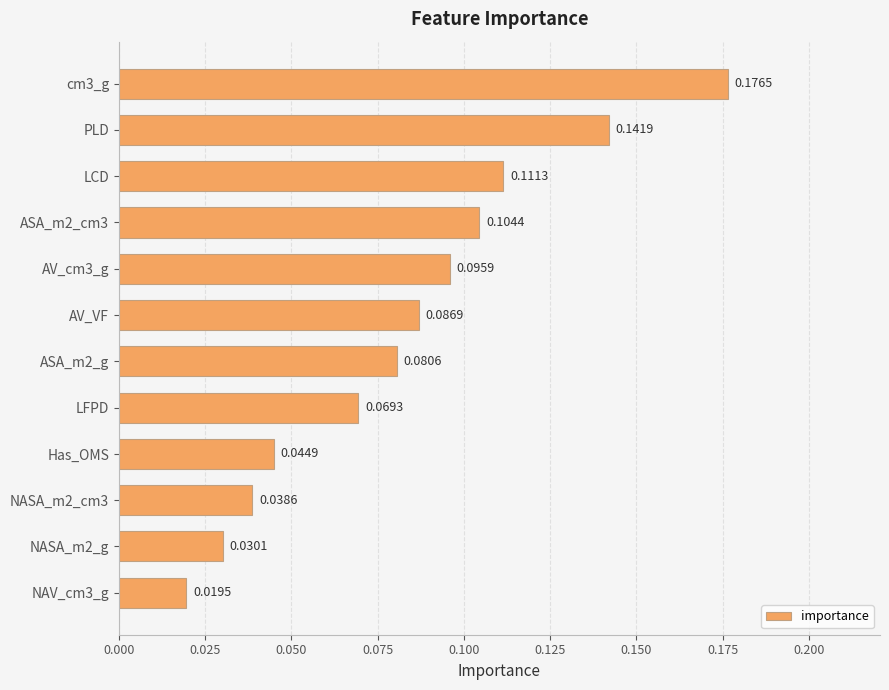

Rank the categories by value from highest to lowest.

cm3_g, PLD, LCD, ASA_m2_cm3, AV_cm3_g, AV_VF, ASA_m2_g, LFPD, Has_OMS, NASA_m2_cm3, NASA_m2_g, NAV_cm3_g